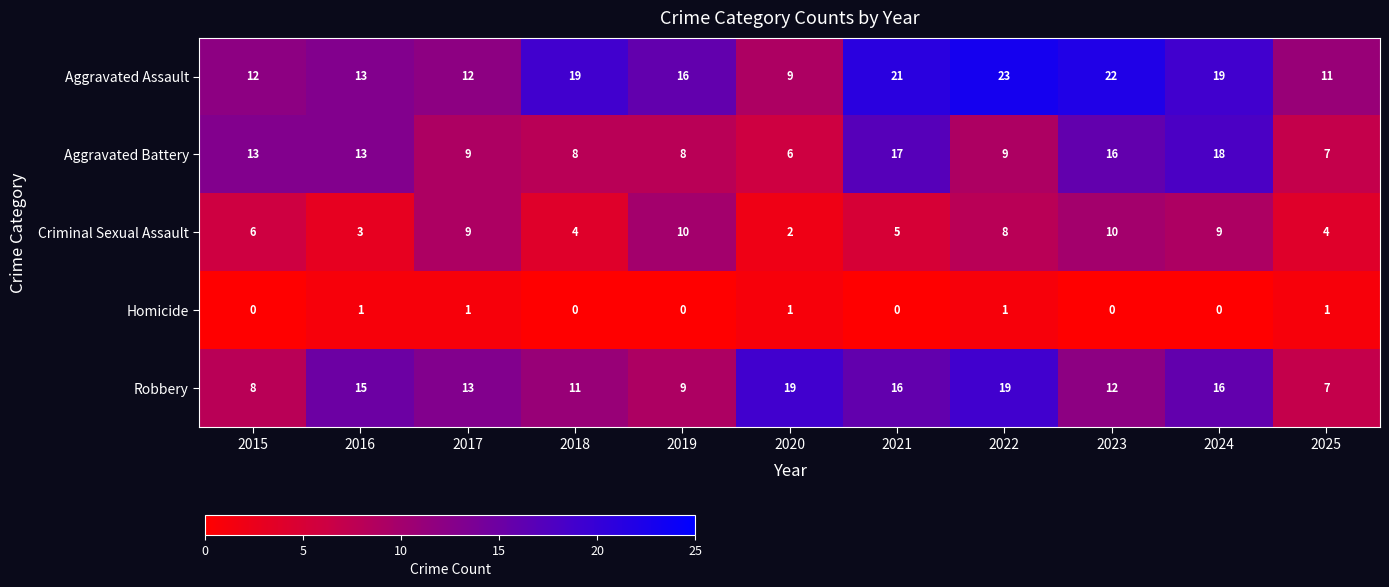

True or false: Aggravated Battery has a value of 7 at 2025.

True